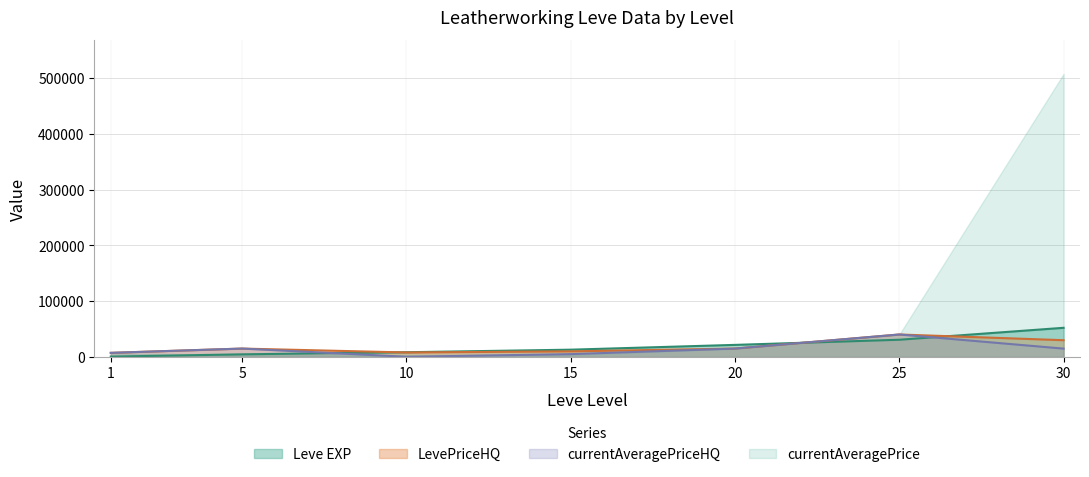

Where does the LevePriceHQ series first go above 14999?

5